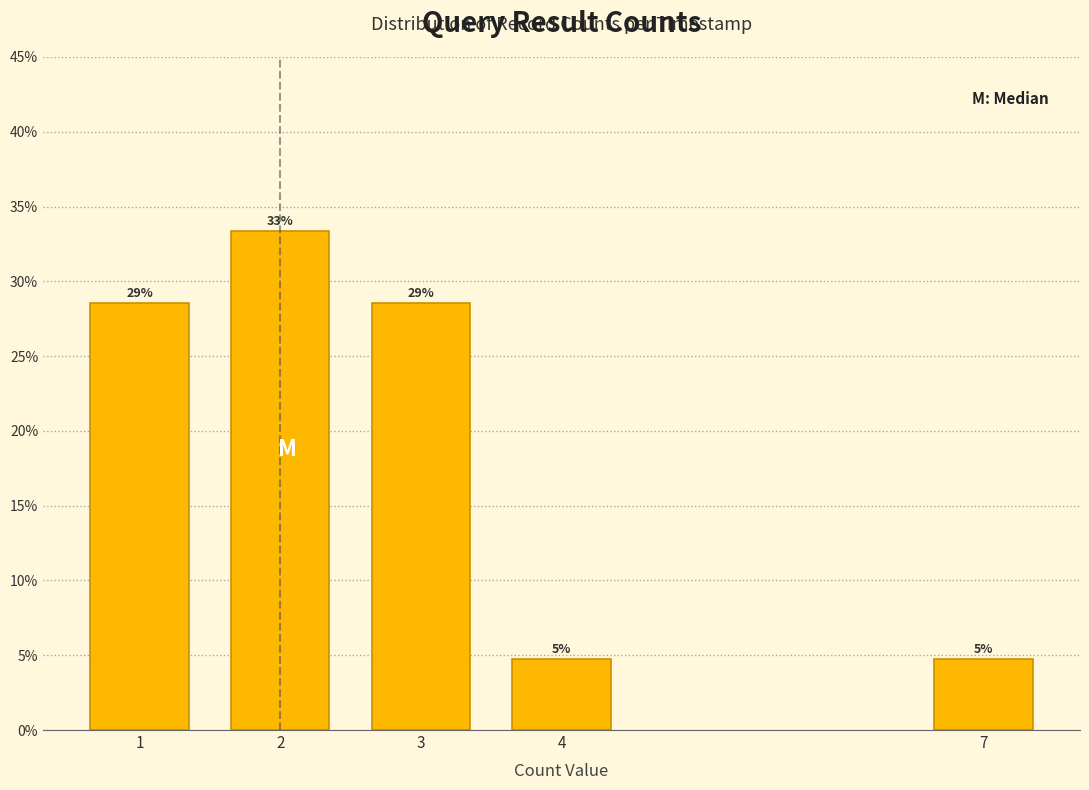

How many bars are there in total?

5